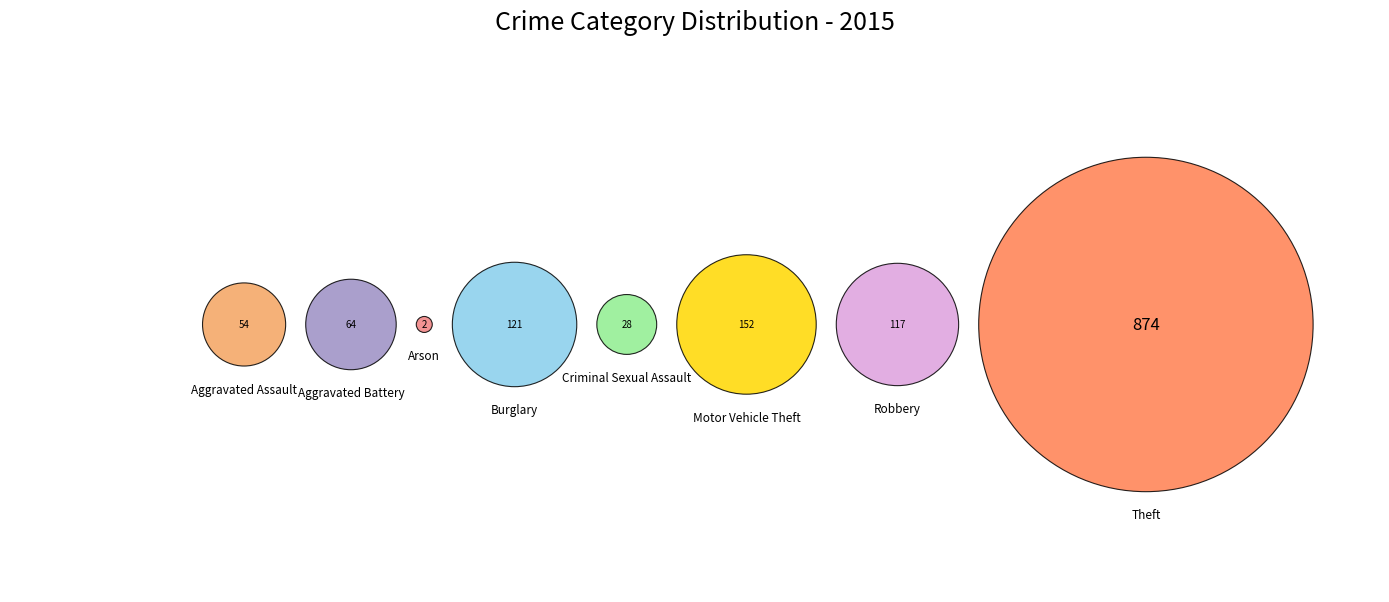

What is the change in value from Criminal Sexual Assault to Robbery?

+89